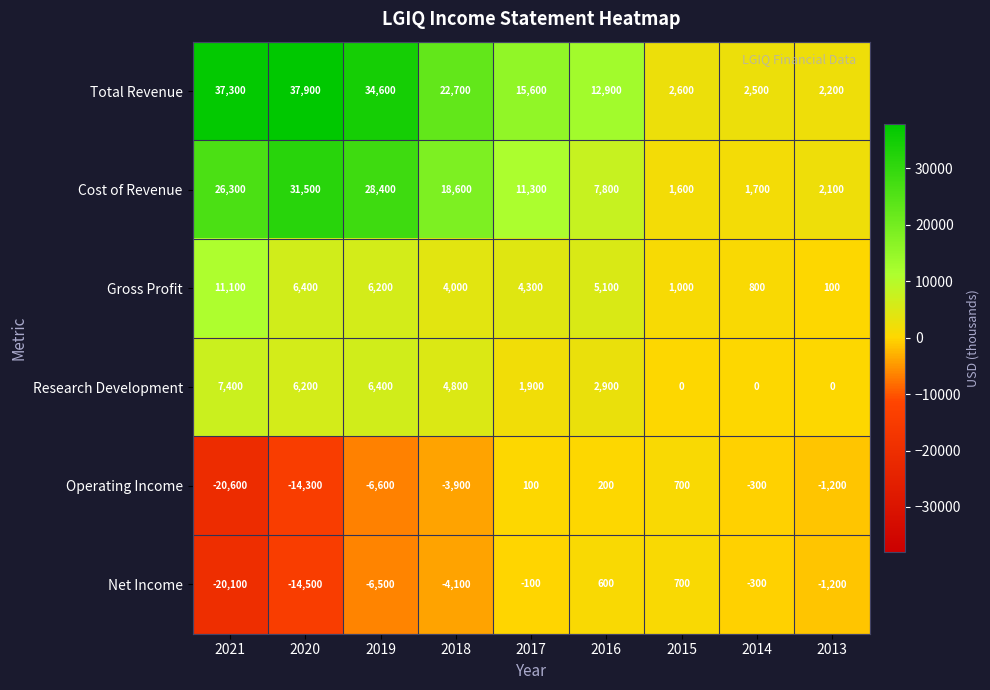

How many series are shown in this chart?

6